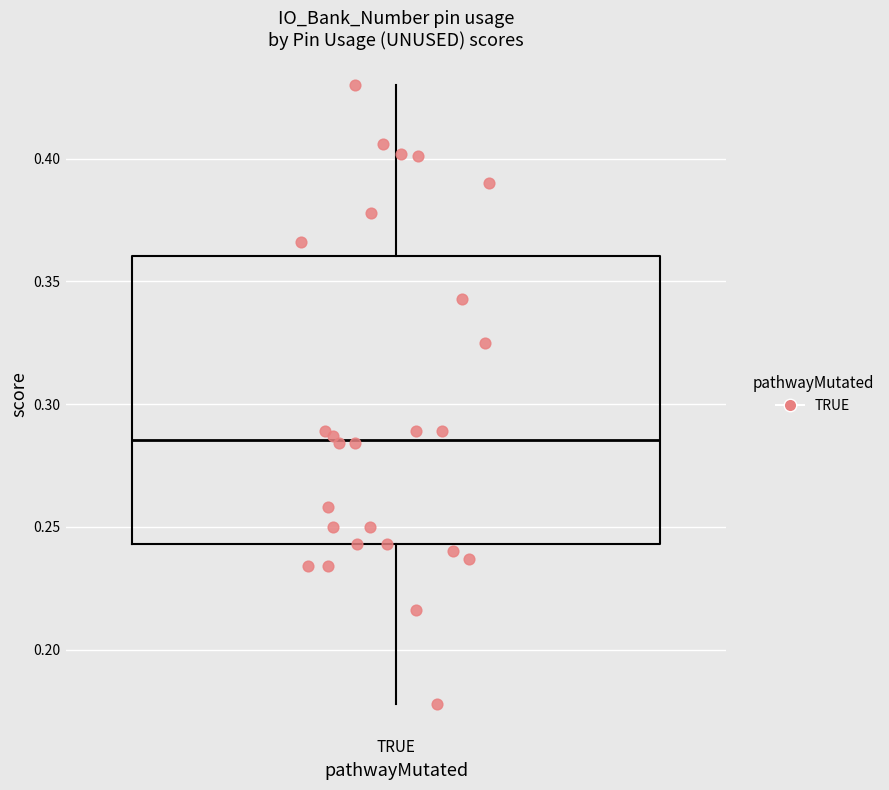

Transcribe this box plot: give where the median line is, the range the box spans, and where the two whiskers end, as read against the y-axis. The values are not printed on the chart, so give them approximately, as read against the axis.

median 0.285, box 0.245 to 0.360, whiskers 0.180 to 0.430